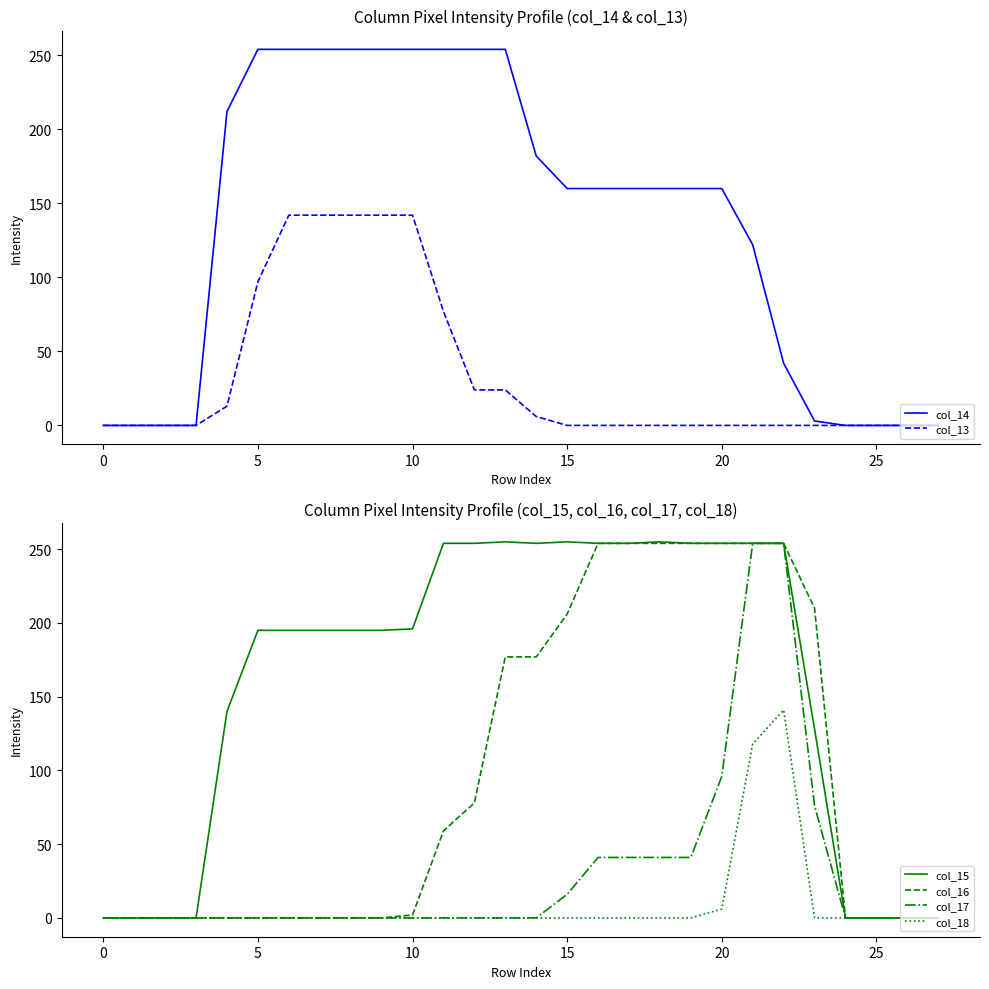

Is it true that col_16 equals 0 at 0?

True